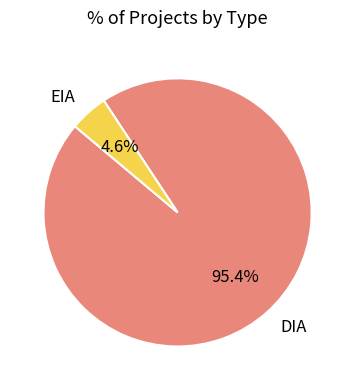

To the nearest percent, what portion does EIA represent?

5%